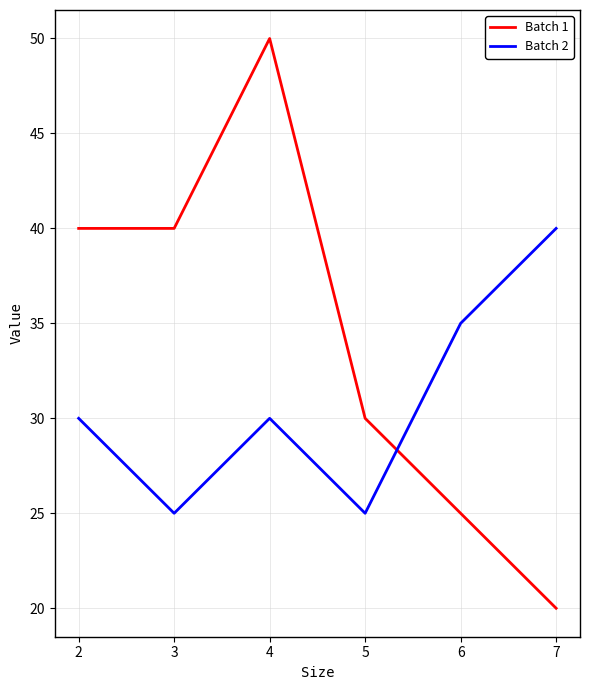

How many series are shown in this chart?

2